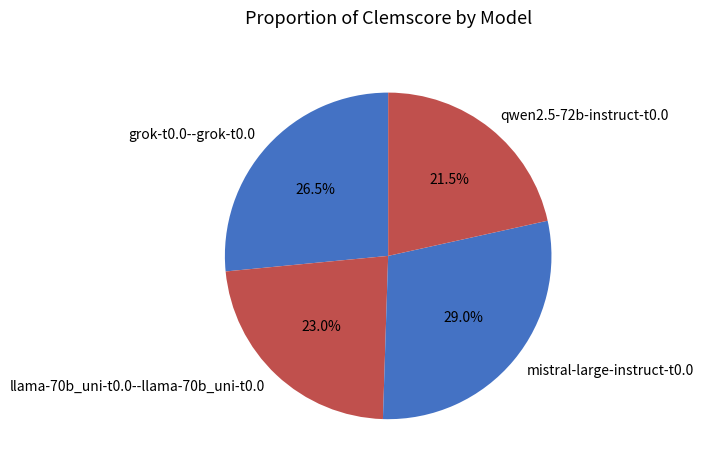

What portion of the pie excludes mistral-large-instruct-t0.0?

71.0%